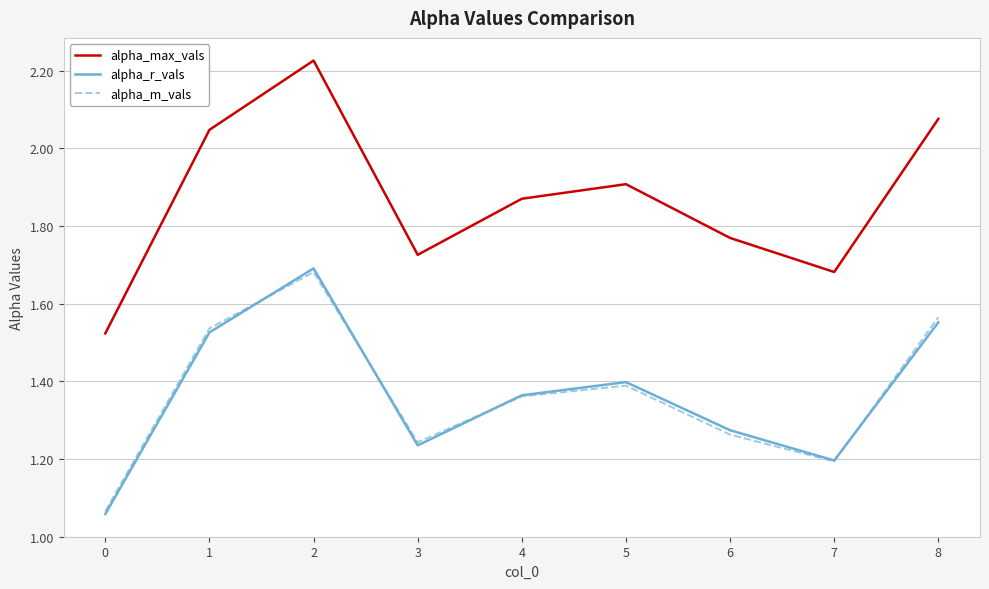

True or false: alpha_max_vals and alpha_m_vals intersect in this chart.

False